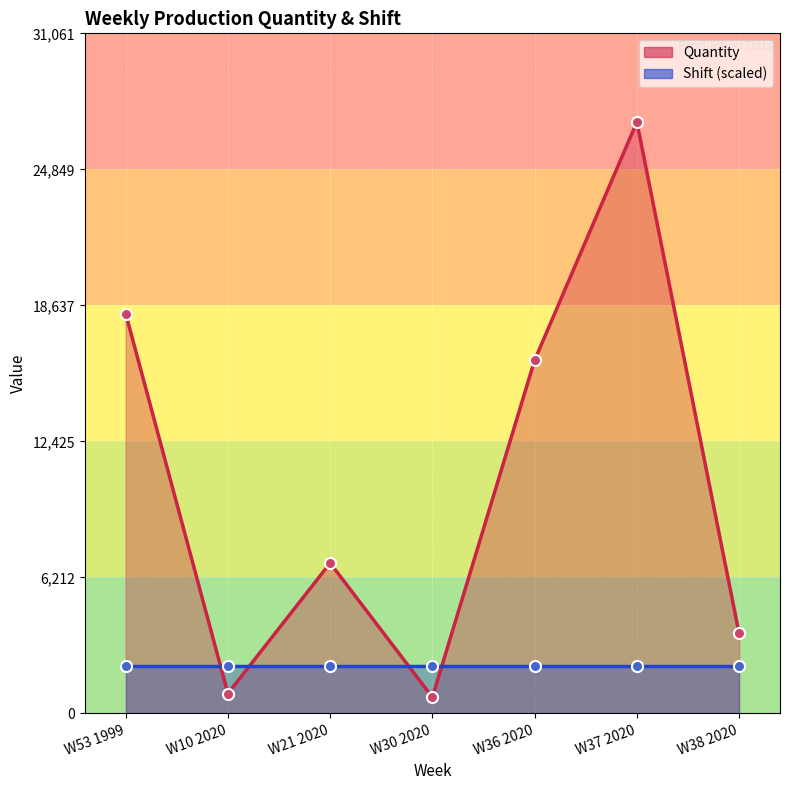

What is the smallest value displayed?

738